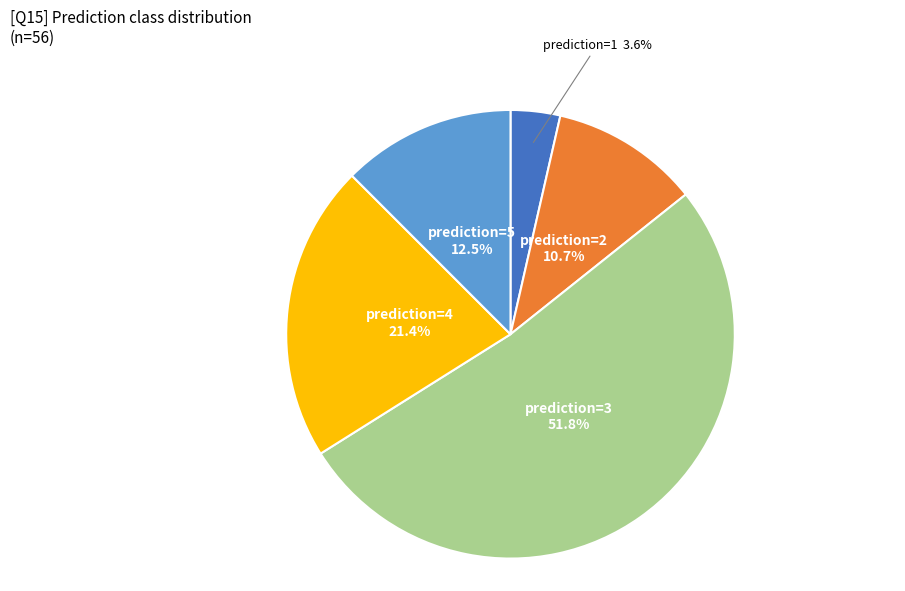

Is there any slice that represents more than half of the pie?

Yes